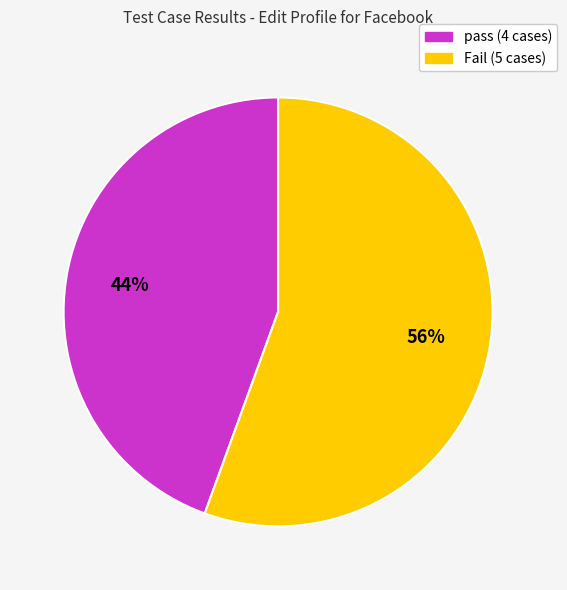

Rank the categories by value from highest to lowest.

Fail, pass